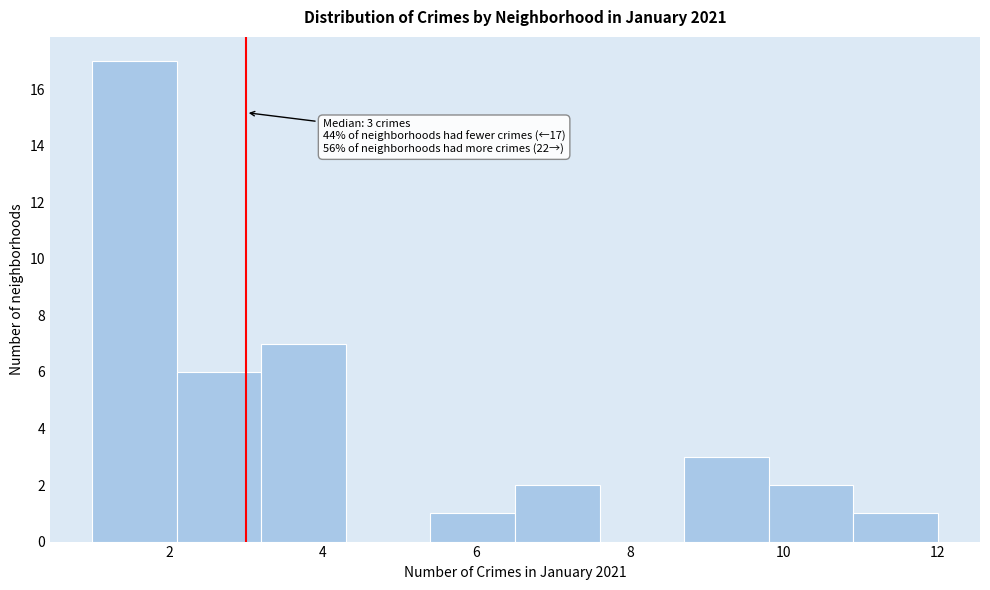

Over which range of the x-axis is the bar tallest?

1.0 to 2.1